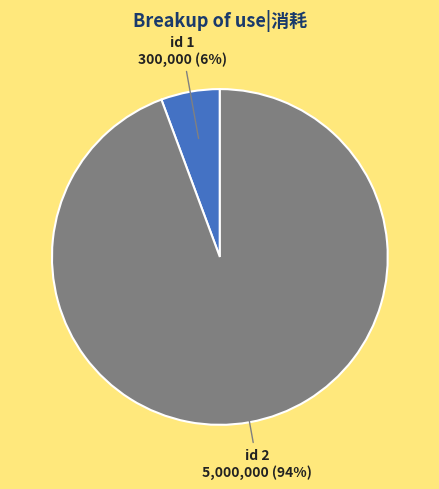

Is there any slice that represents more than half of the pie?

Yes